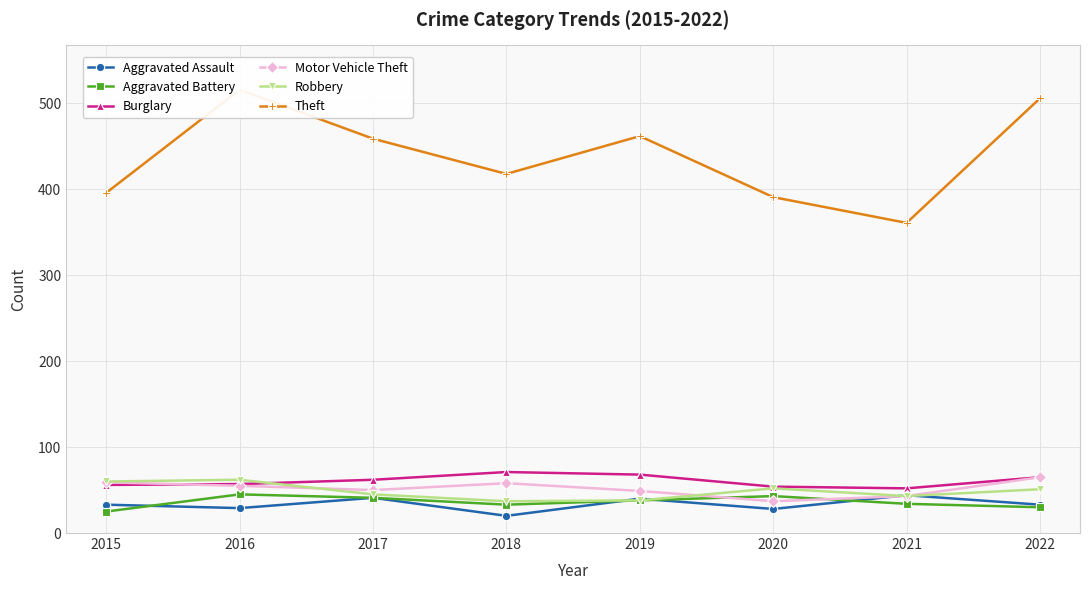

What is the spread (max minus min) of values at 2020?

363